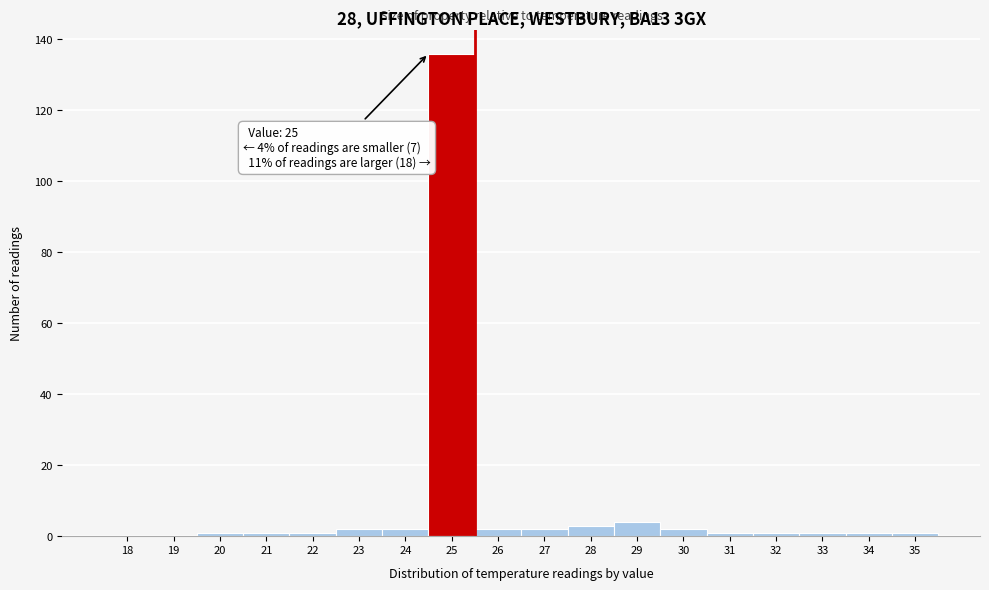

Reading left to right, extract all data points from this chart.

18=0	19=0	20=1	21=1	22=1	23=2	24=2	25=136	26=2	27=2	28=3	29=4	30=2	31=1	32=1	33=1	34=1	35=1